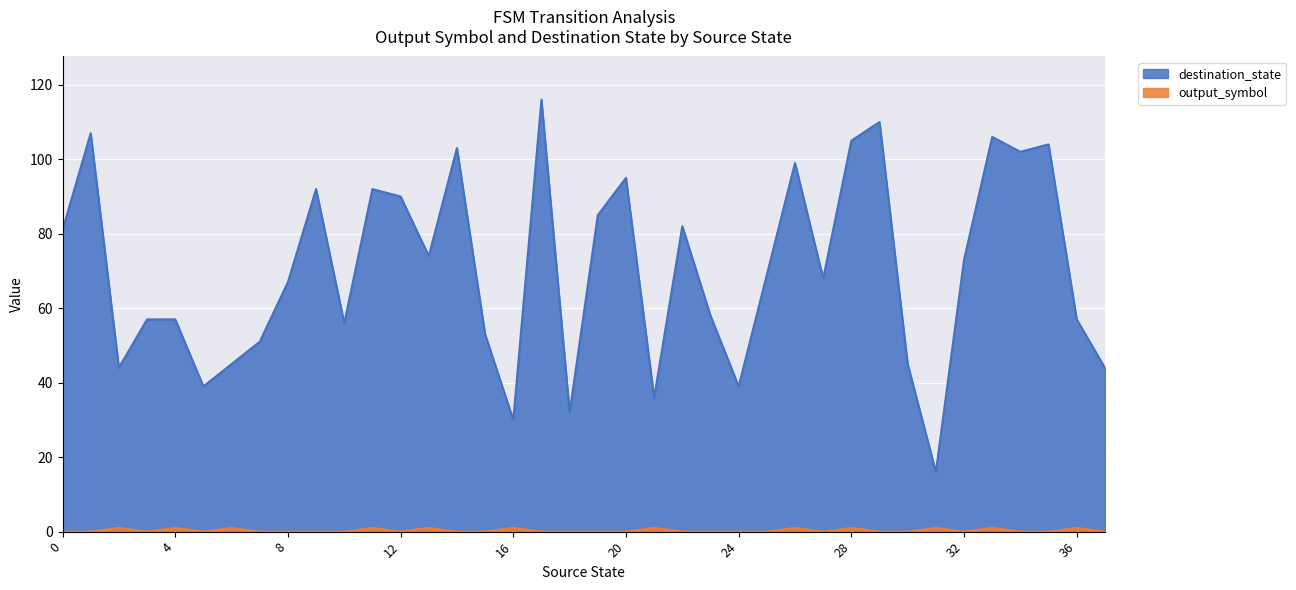

Is the value of output_symbol at 34 greater than the value of destination_state at 34?

No